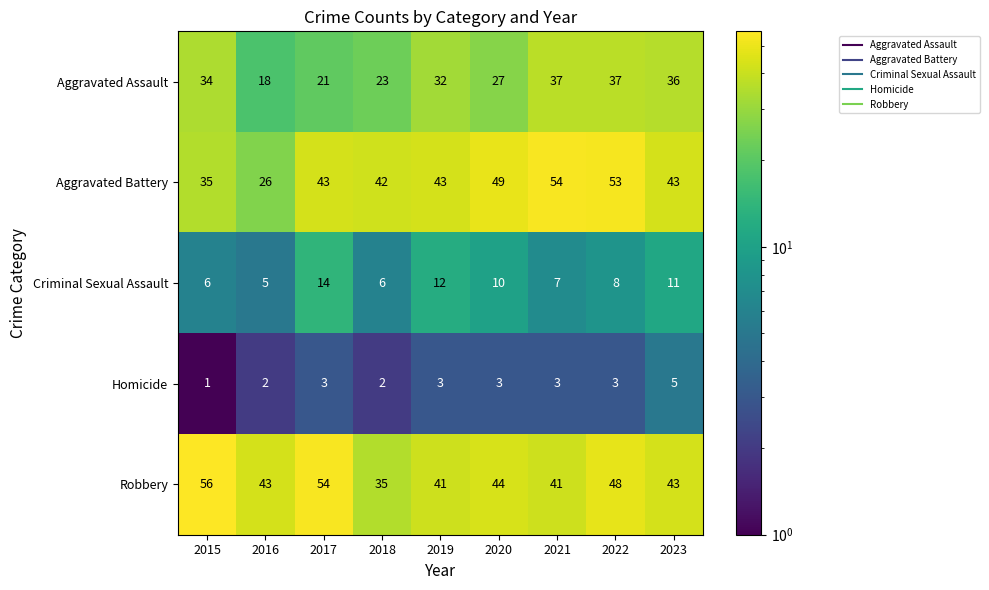

The Criminal Sexual Assault series shows 3 at 2015. True or false?

False